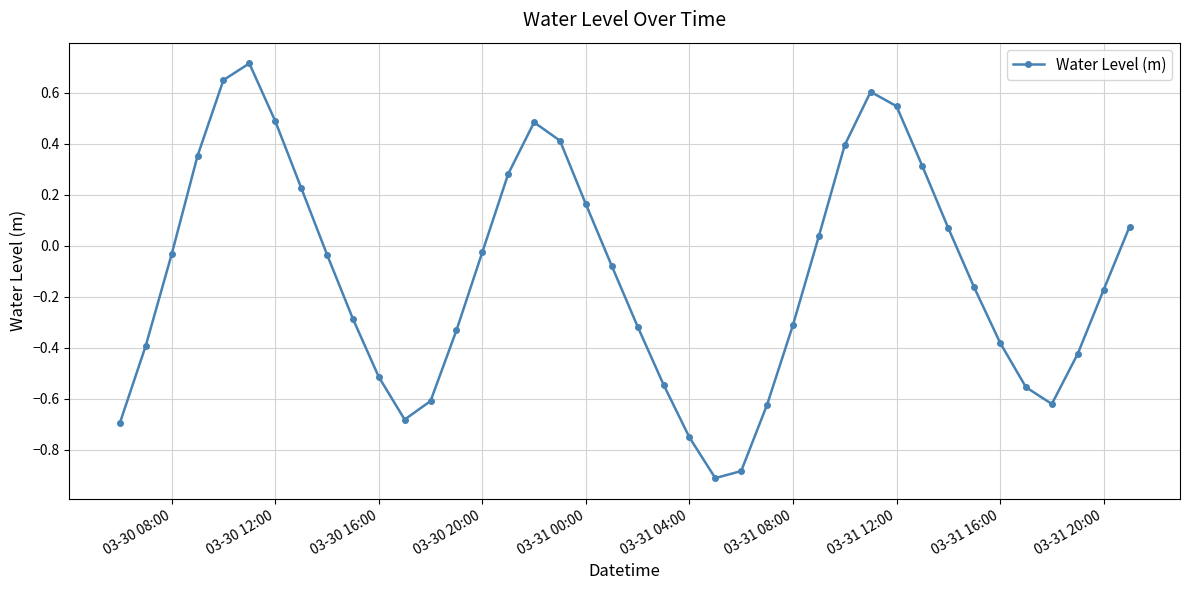

Does the chart have visible grid lines?

Yes